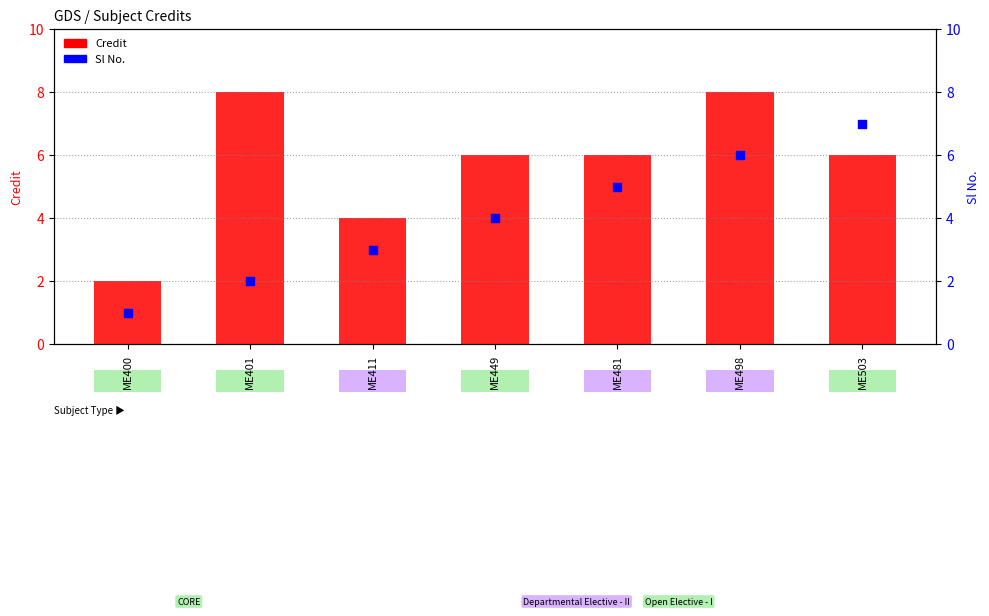

Which series has the largest Y range (max minus min)?

Credit